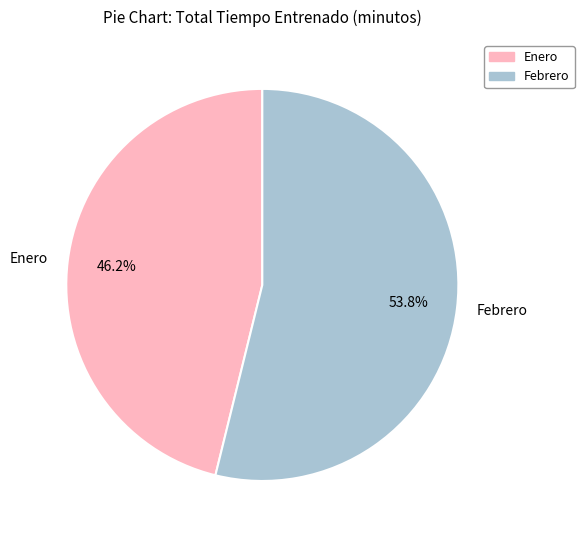

How many slices are in this pie chart?

2